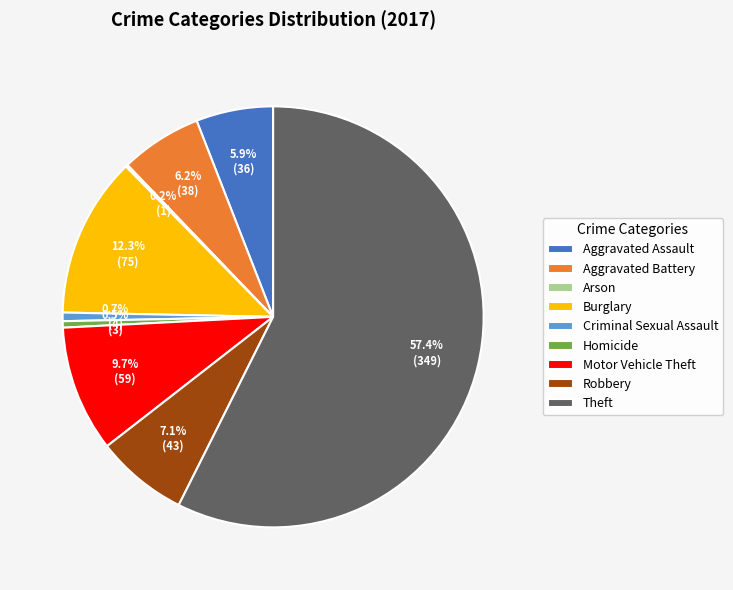

To the nearest percent, what is the average slice percentage?

11%